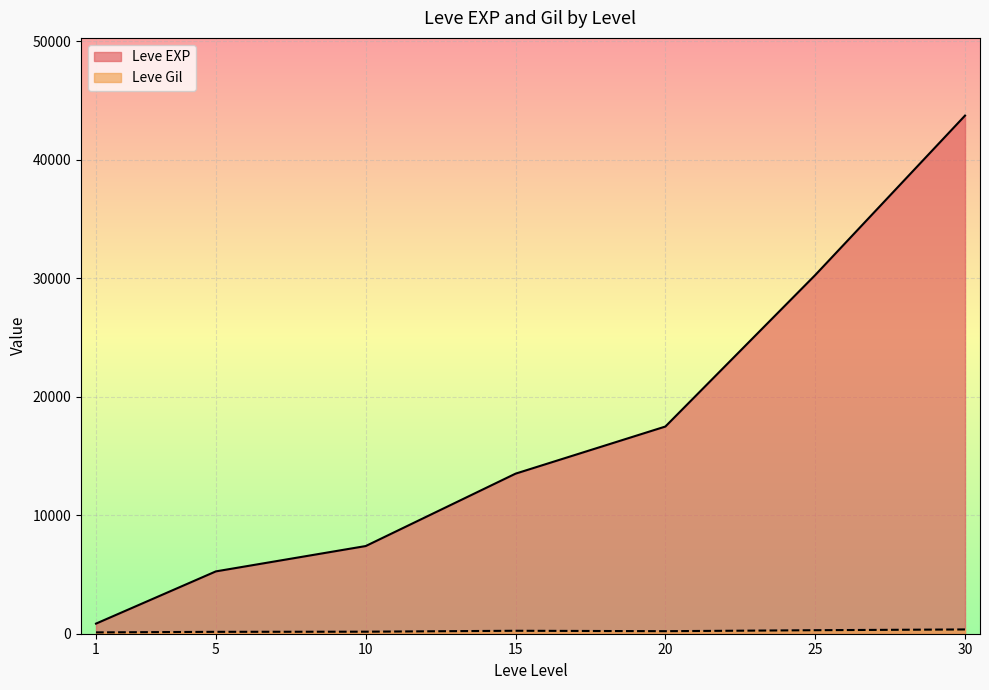

What is the sum of the Leve Gil values at 5 and 15?

370